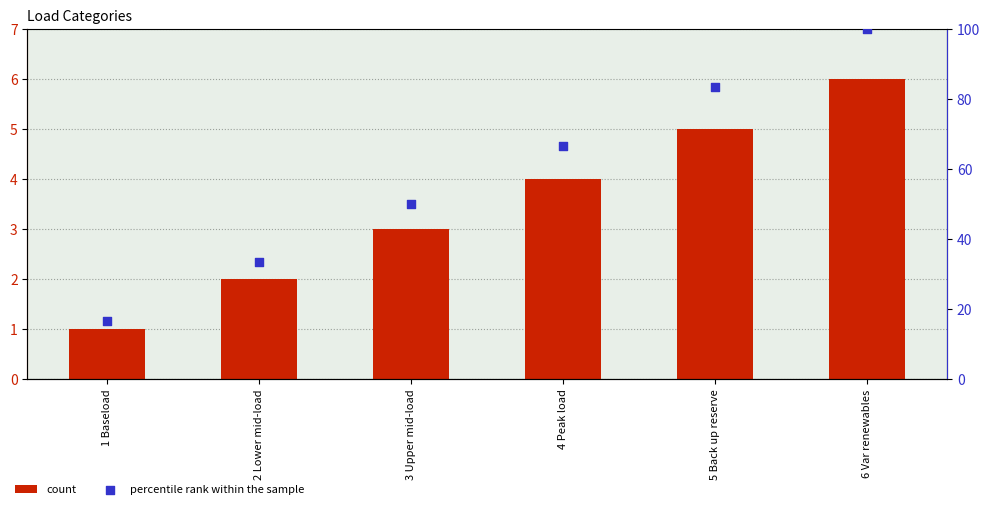

Which series contains the highest Y value?

percentile rank within the sample